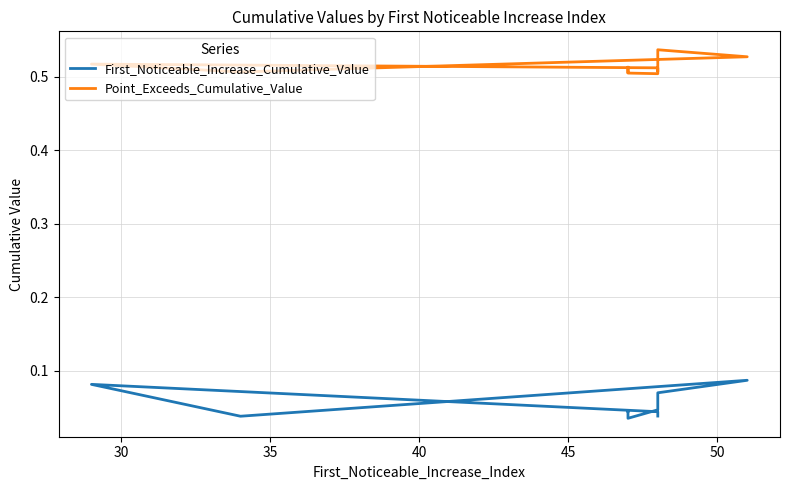

The First_Noticeable_Increase_Cumulative_Value series shows 0.1 at 50. True or false?

True